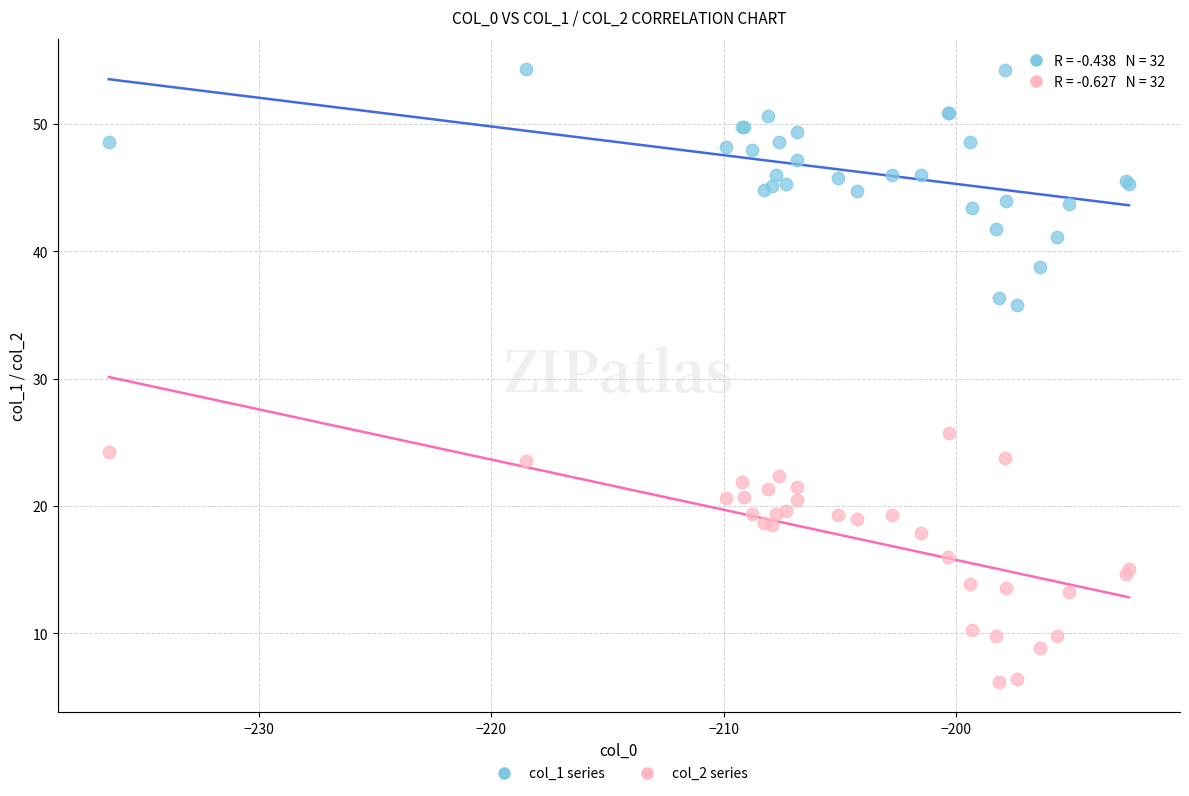

Which series reaches the maximum Y coordinate?

col_1 series